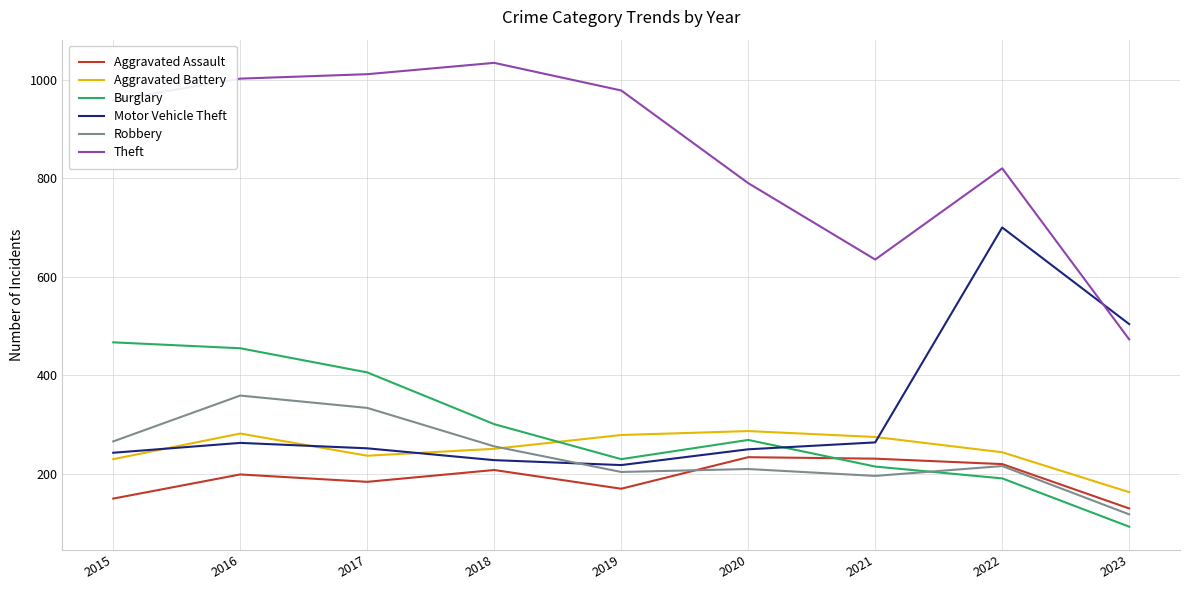

Where is the first local maximum for Aggravated Battery?

2016